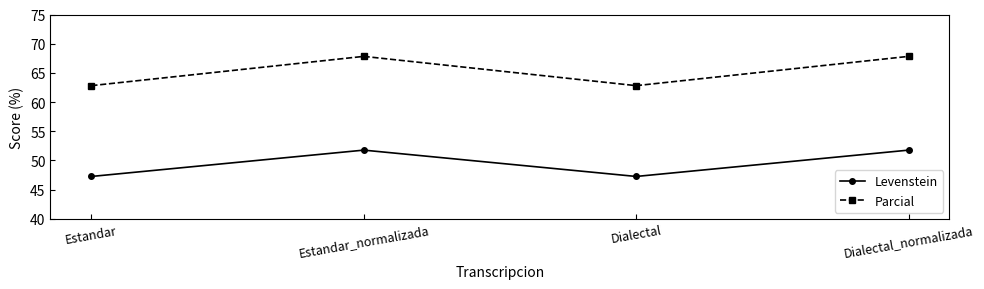

What is the approximate value of Levenstein at Dialectal?

47.3